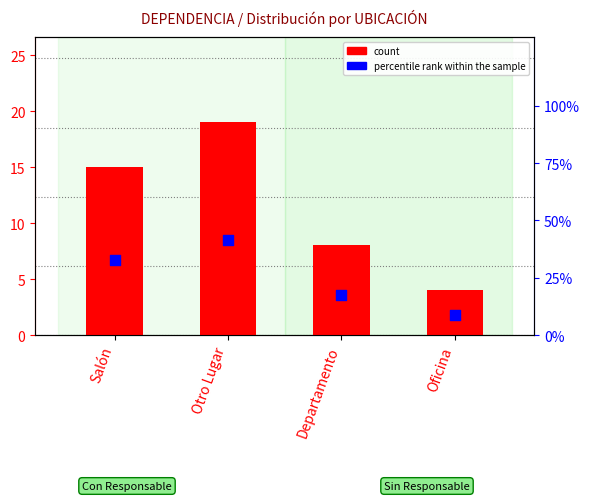

Is the value of count at Otro Lugar greater than the value of percentile rank within the sample at Departamento?

Yes